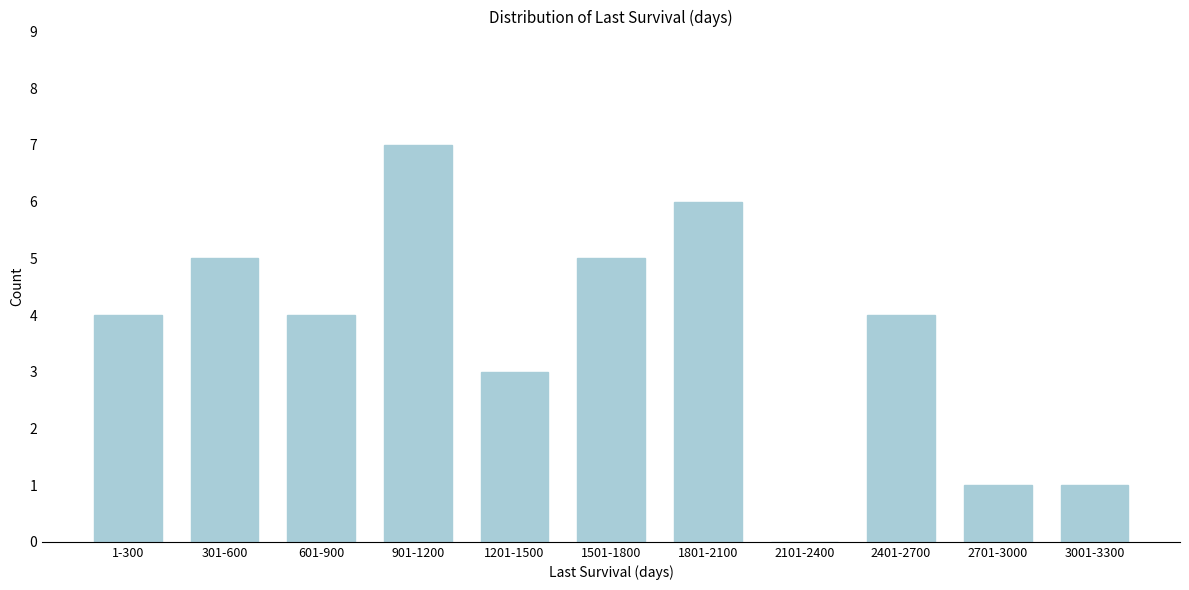

Reading left to right, transcribe all the data shown in this chart.

1-300=4	301-600=5	601-900=4	901-1200=7	1201-1500=3	1501-1800=5	1801-2100=6	2101-2400=0	2401-2700=4	2701-3000=1	3001-3300=1